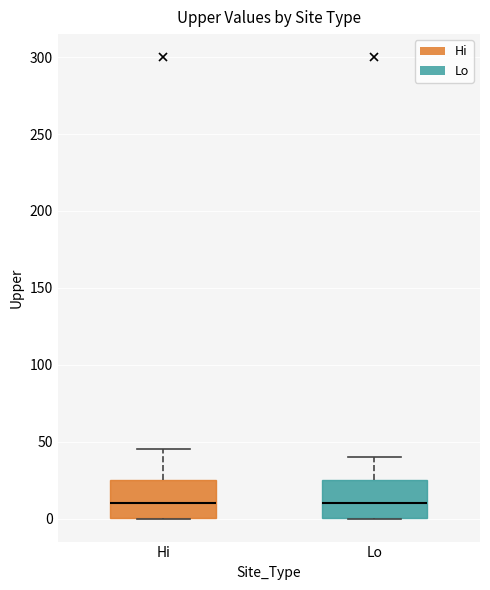

Reading left to right, read every box against the y-axis: the position of its median line, the range the box covers, and the ends of its whiskers. The values are not printed on the chart, so give them approximately, as read against the axis.

Hi: median 10, box 0 to 25, whiskers 0 to 45
Lo: median 10, box 0 to 25, whiskers 0 to 40